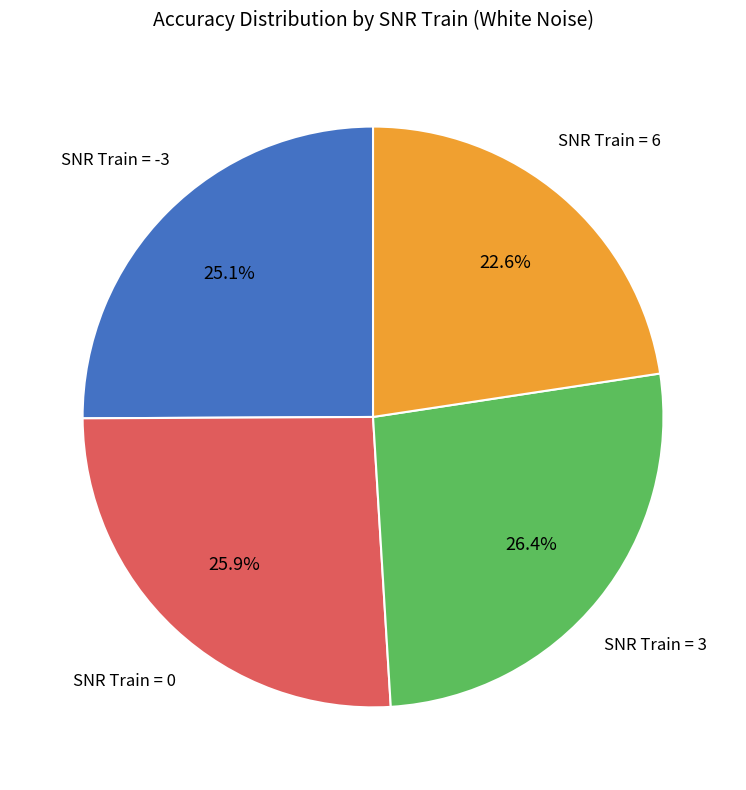

Is there a majority slice in this chart?

No